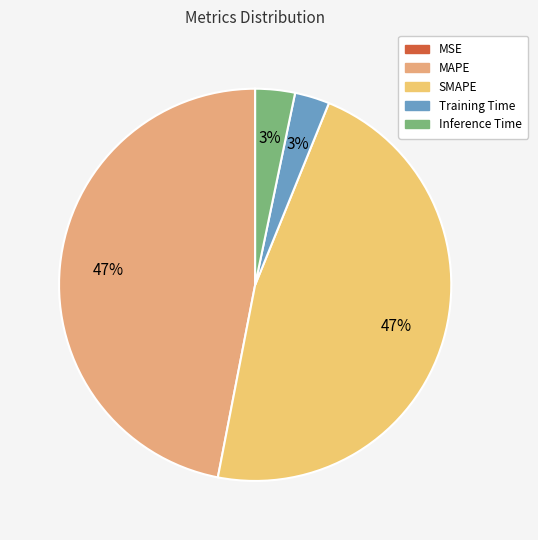

Rank the categories by value from highest to lowest.

MAPE, SMAPE, Inference Time, Training Time, MSE